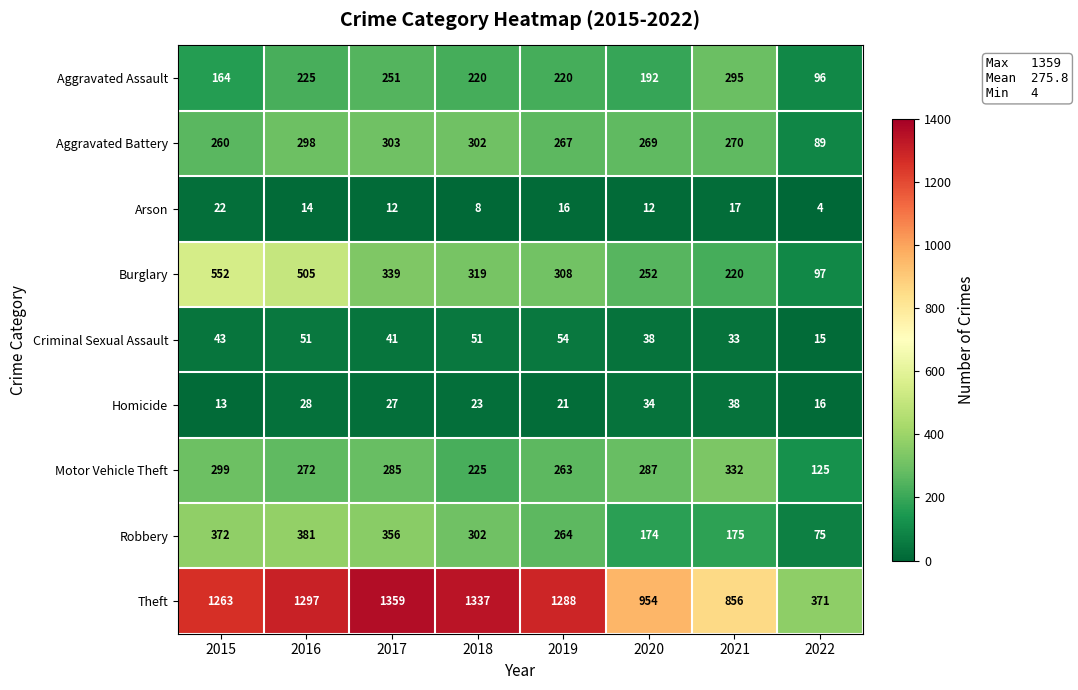

The Motor Vehicle Theft series shows 263 at 2019. True or false?

True